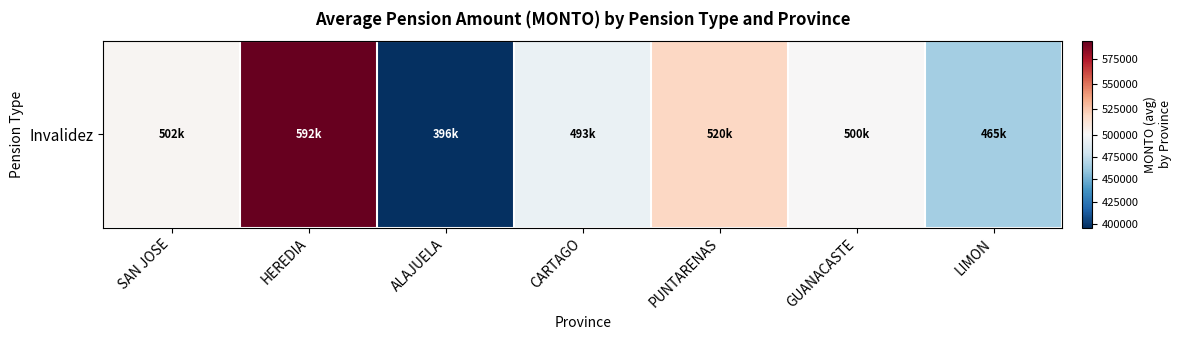

What is the minimum value shown in the chart?

395738.1